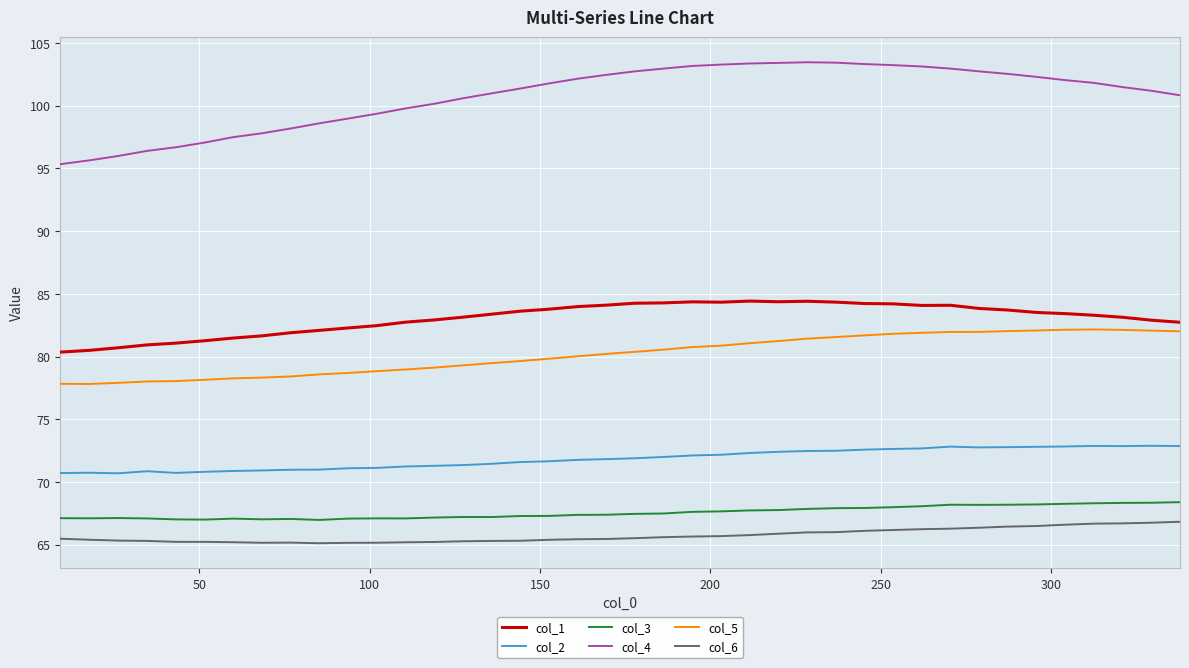

How many lines are shown in the chart?

6